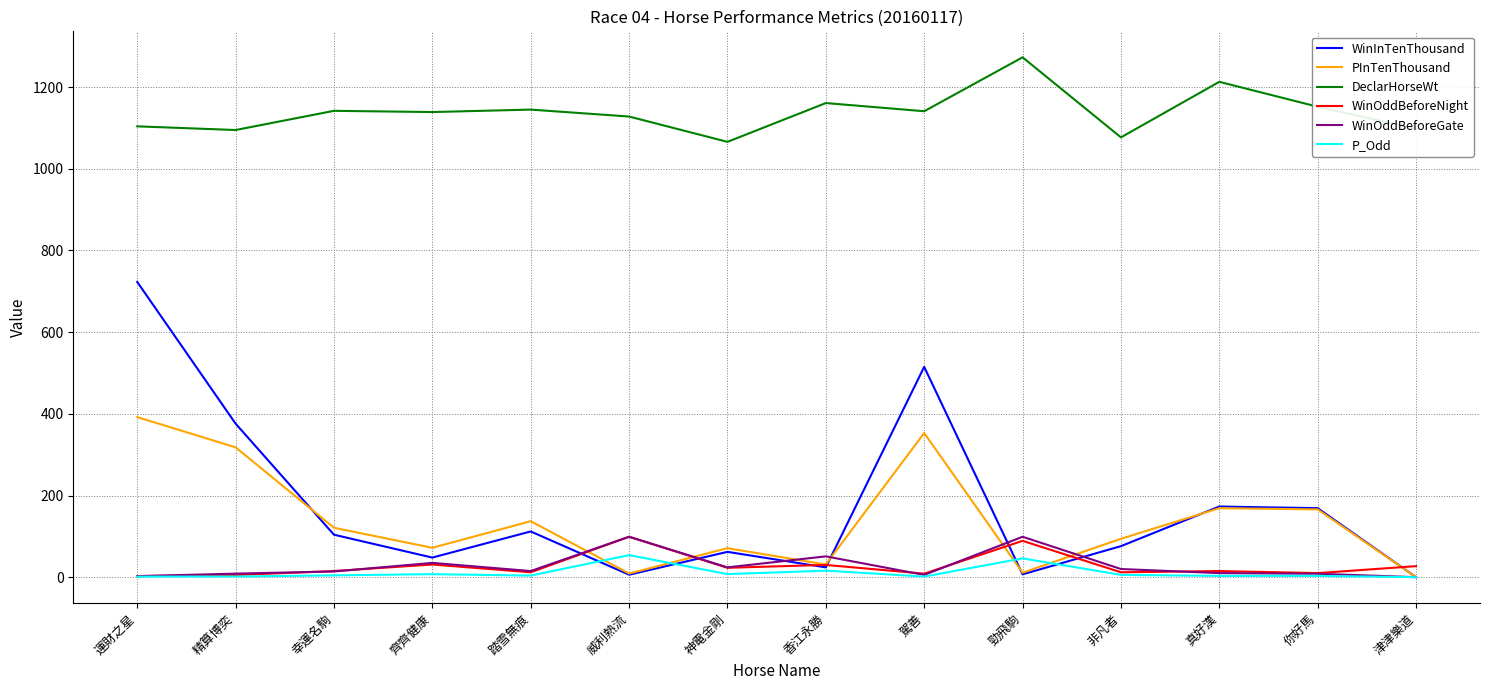

At which category is the sum across all series the highest?

運財之星